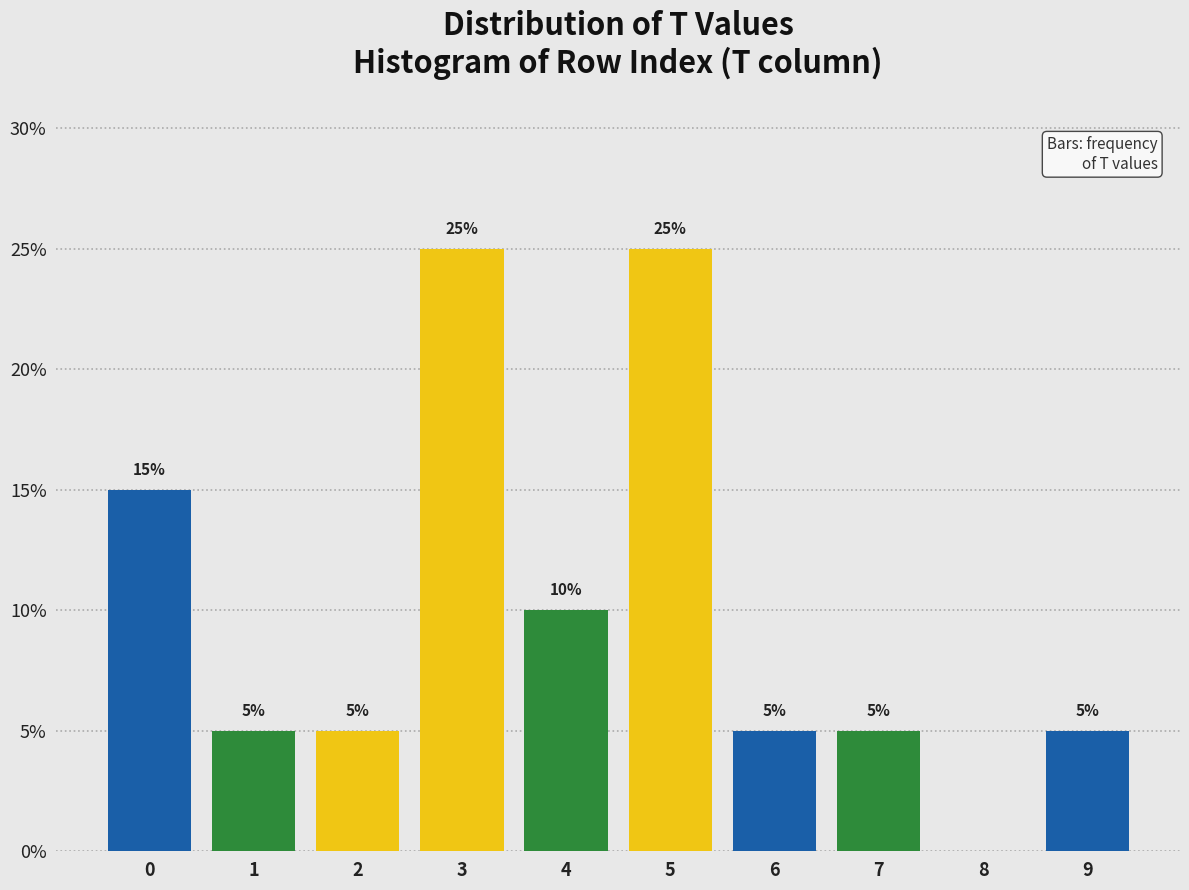

Reading left to right, what are all the values shown in this chart?

0=15	1=5	2=5	3=25	4=10	5=25	6=5	7=5	8=0	9=5